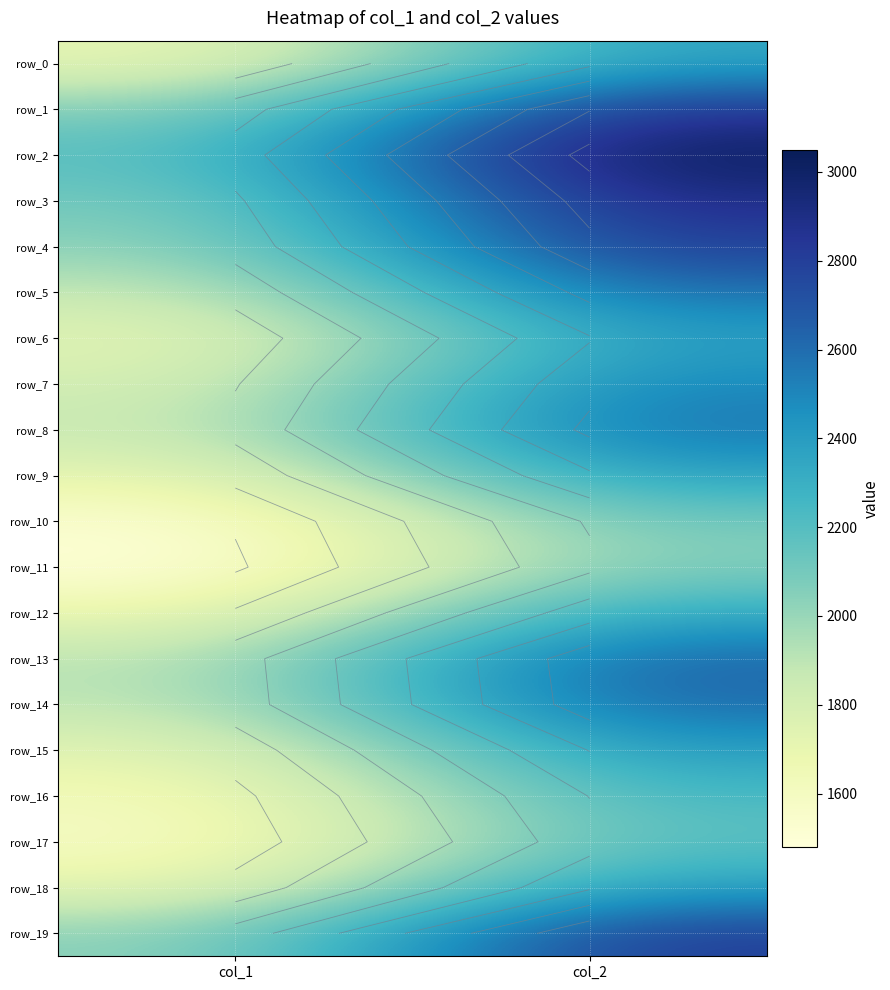

What is the maximum value shown in the chart?

3050.3